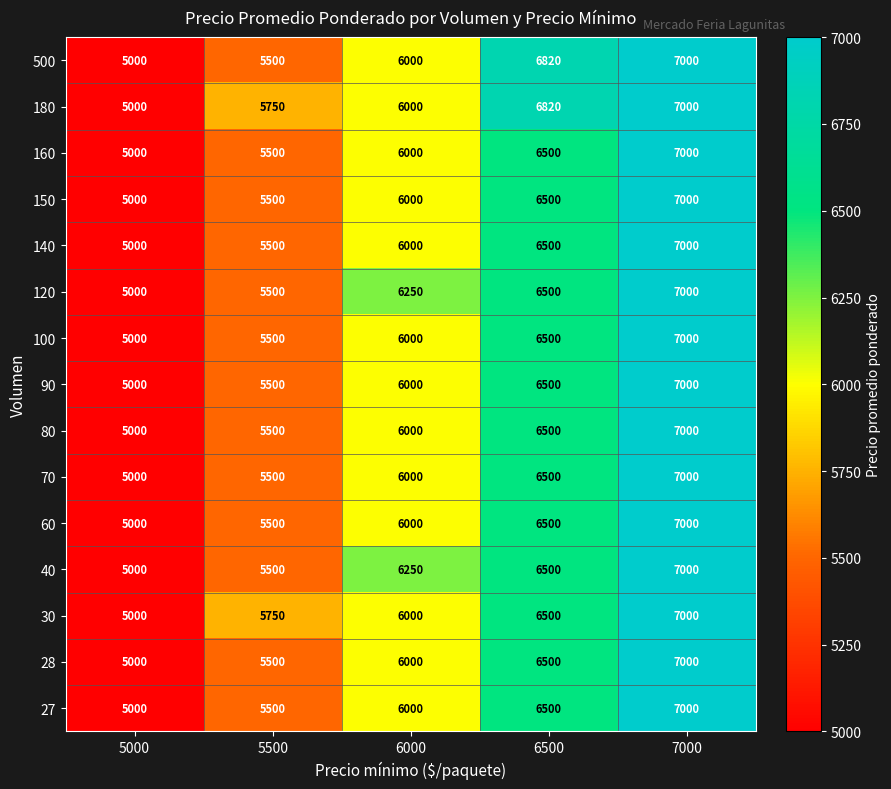

List the labels in order of 500 value, largest first.

7000, 6500, 6000, 5500, 5000